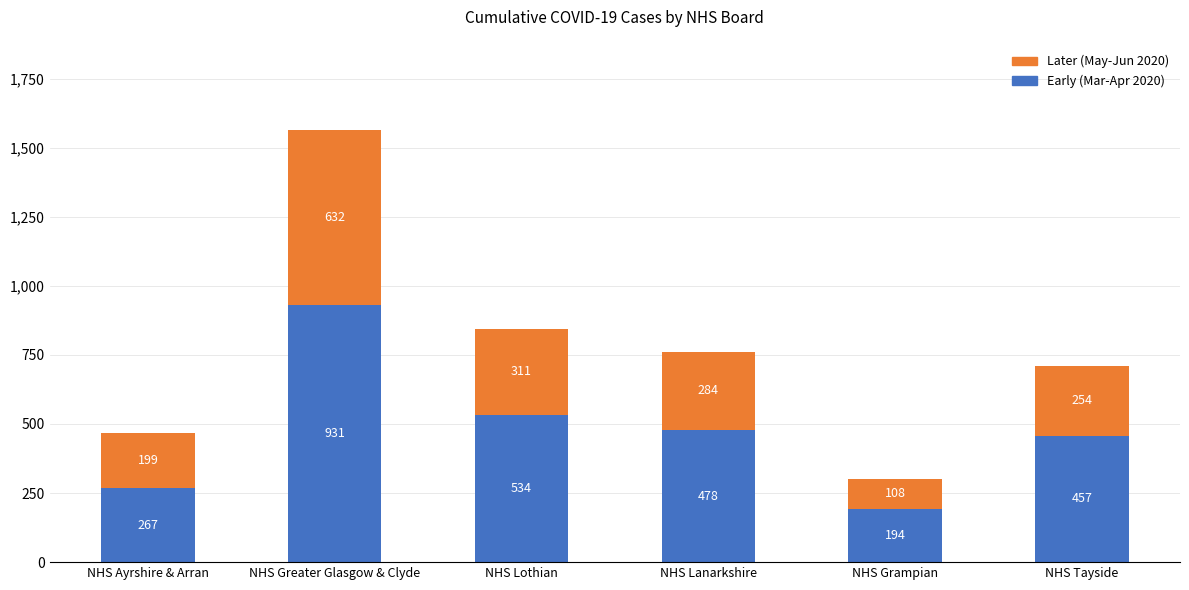

Reading left to right, transcribe the values for Early (Mar-Apr 2020).

NHS Ayrshire & Arran=267	NHS Greater Glasgow & Clyde=931	NHS Lothian=534	NHS Lanarkshire=478	NHS Grampian=194	NHS Tayside=457